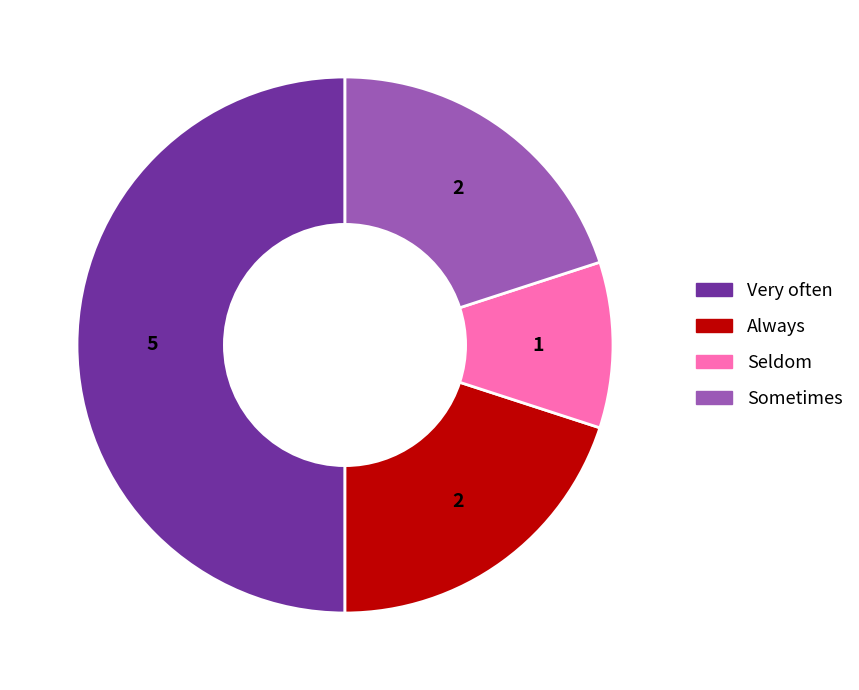

Is the sum of Very often and Seldom greater than half?

Yes